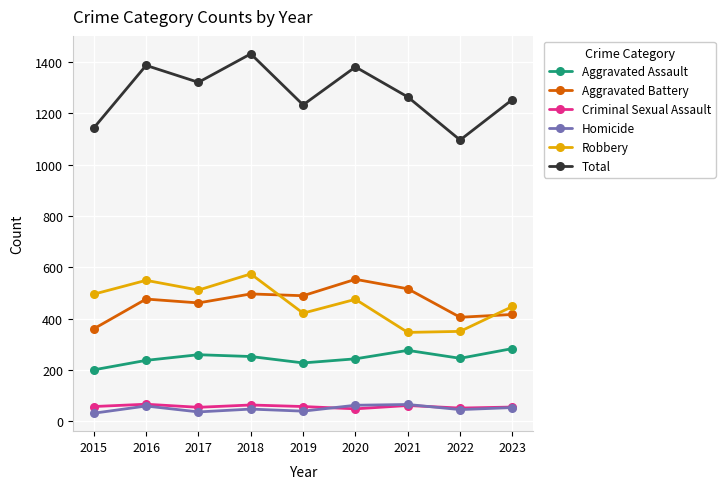

What is the value of the Aggravated Battery point at the 3rd from the left?

461